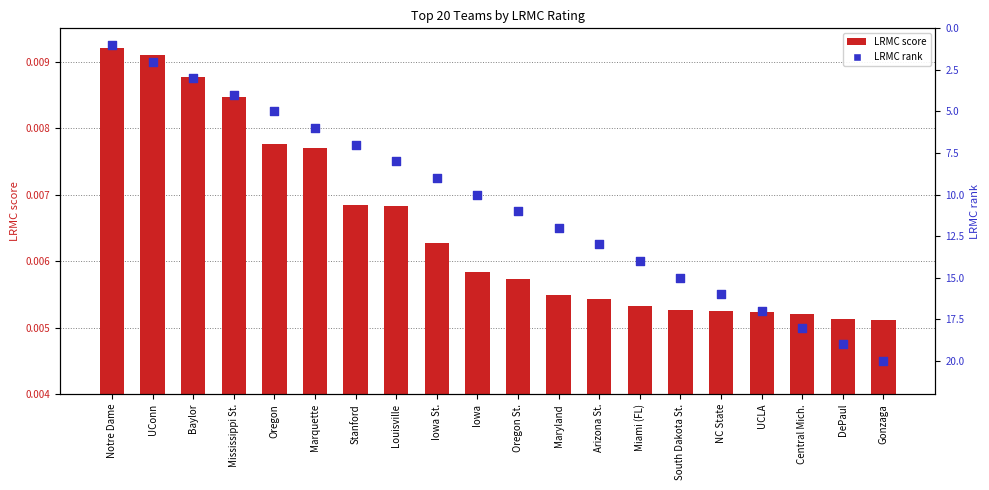

Which series reaches the maximum Y coordinate?

LRMC rank